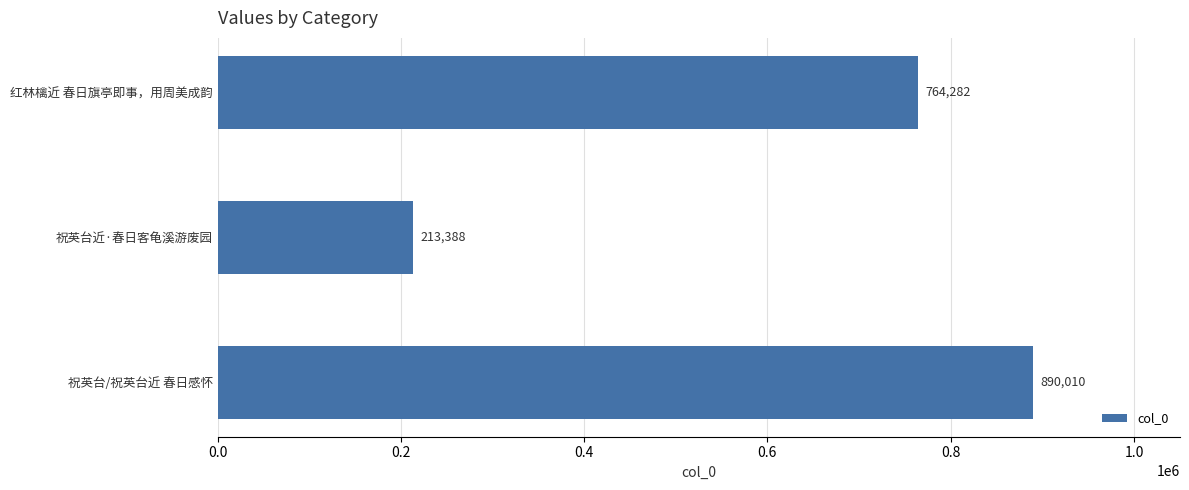

Are the bars horizontal?

Yes